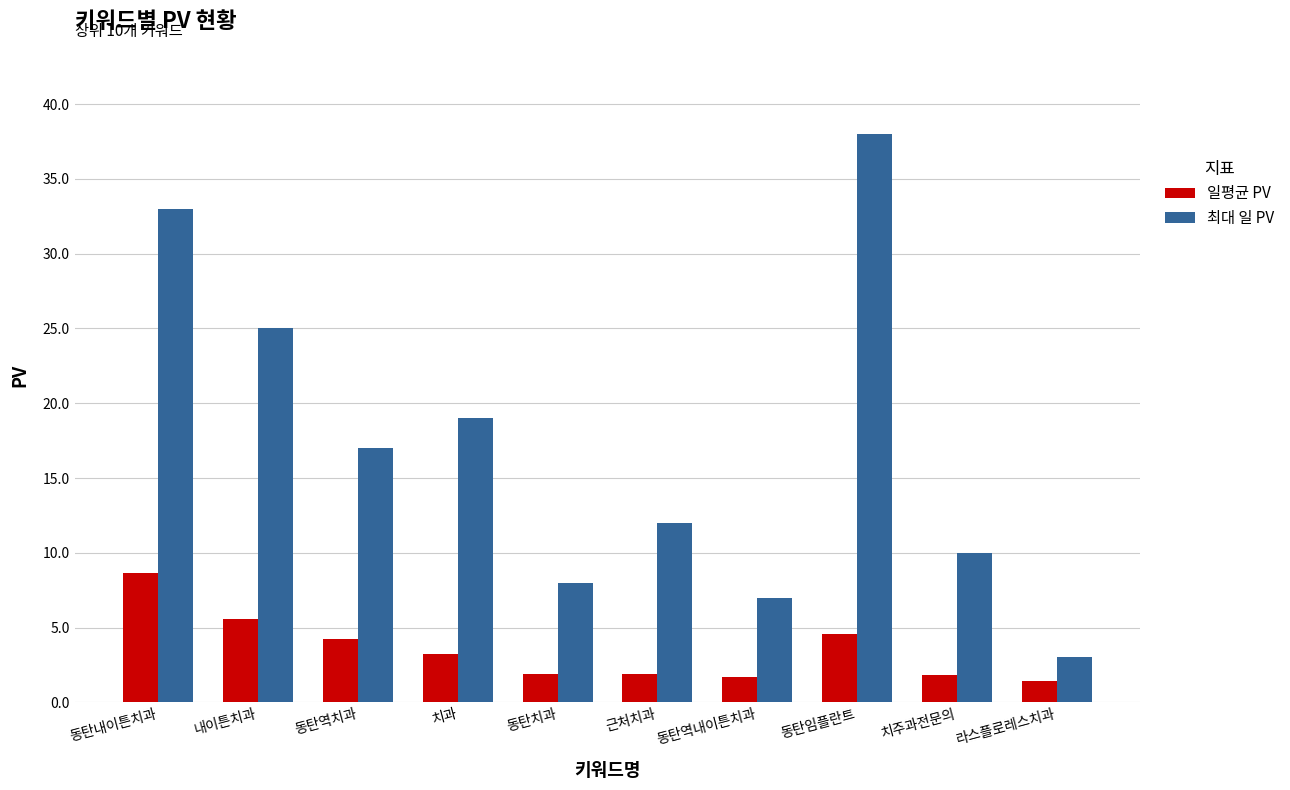

Rank the series by their average value, from highest to lowest.

최대 일 PV, 일평균 PV